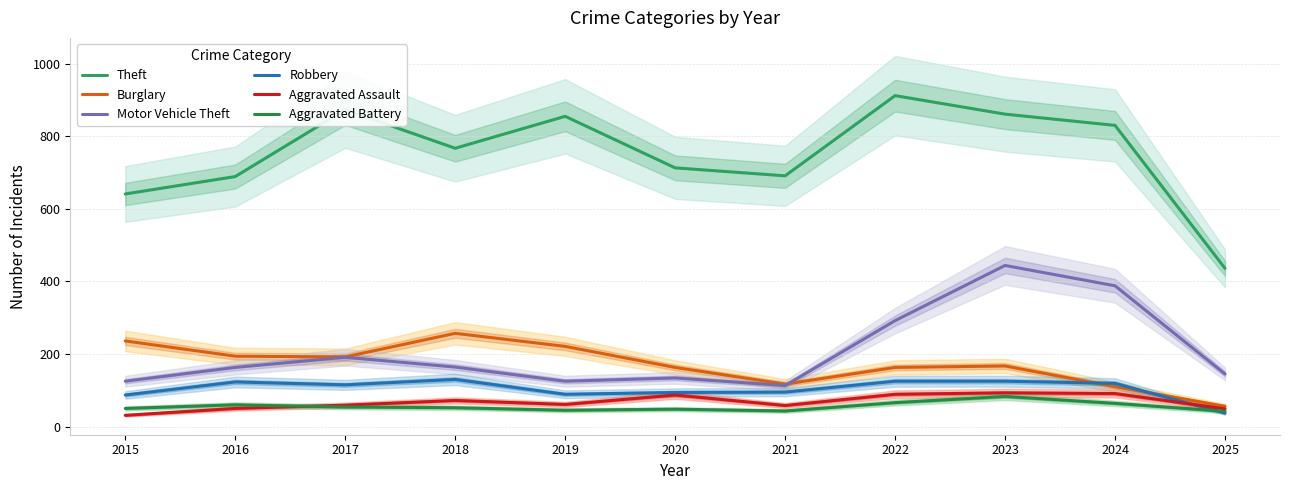

True or false: Robbery and Theft intersect in this chart.

False